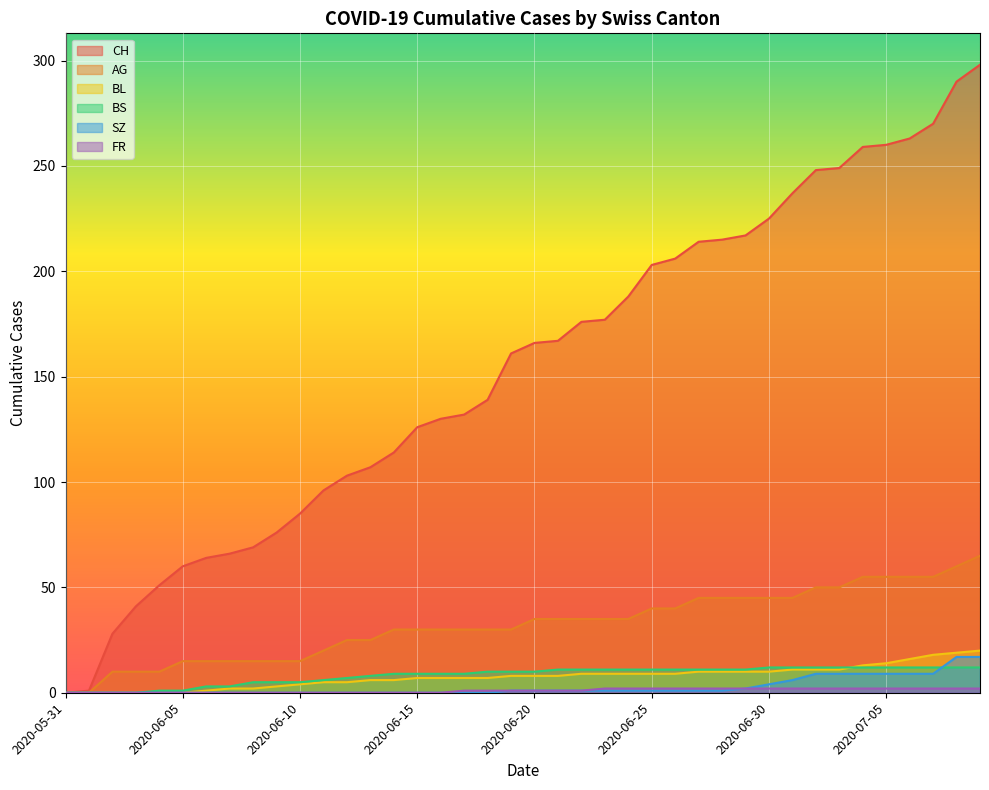

Reading right to left, transcribe all the data shown in this chart.

CH: 2020-07-09=298	2020-07-08=290	2020-07-07=270	2020-07-06=263	2020-07-05=260	2020-07-04=259	2020-07-03=249	2020-07-02=248	2020-07-01=237	2020-06-30=225	2020-06-29=217	2020-06-28=215	2020-06-27=214	2020-06-26=206	2020-06-25=203	2020-06-24=188	2020-06-23=177	2020-06-22=176	2020-06-21=167	2020-06-20=166	2020-06-19=161	2020-06-18=139	2020-06-17=132	2020-06-16=130	2020-06-15=126	2020-06-14=114	2020-06-13=107	2020-06-12=103	2020-06-11=96	2020-06-10=85	2020-06-09=76	2020-06-08=69	2020-06-07=66	2020-06-06=64	2020-06-05=60	2020-06-04=51	2020-06-03=41	2020-06-02=28	2020-06-01=1	2020-05-31=0
AG: 2020-07-09=65	2020-07-08=60	2020-07-07=55	2020-07-06=55	2020-07-05=55	2020-07-04=55	2020-07-03=50	2020-07-02=50	2020-07-01=45	2020-06-30=45	2020-06-29=45	2020-06-28=45	2020-06-27=45	2020-06-26=40	2020-06-25=40	2020-06-24=35	2020-06-23=35	2020-06-22=35	2020-06-21=35	2020-06-20=35	2020-06-19=30	2020-06-18=30	2020-06-17=30	2020-06-16=30	2020-06-15=30	2020-06-14=30	2020-06-13=25	2020-06-12=25	2020-06-11=20	2020-06-10=15	2020-06-09=15	2020-06-08=15	2020-06-07=15	2020-06-06=15	2020-06-05=15	2020-06-04=10	2020-06-03=10	2020-06-02=10	2020-06-01=0	2020-05-31=0
BL: 2020-07-09=20	2020-07-08=19	2020-07-07=18	2020-07-06=16	2020-07-05=14	2020-07-04=13	2020-07-03=11	2020-07-02=11	2020-07-01=11	2020-06-30=10	2020-06-29=10	2020-06-28=10	2020-06-27=10	2020-06-26=9	2020-06-25=9	2020-06-24=9	2020-06-23=9	2020-06-22=9	2020-06-21=8	2020-06-20=8	2020-06-19=8	2020-06-18=7	2020-06-17=7	2020-06-16=7	2020-06-15=7	2020-06-14=6	2020-06-13=6	2020-06-12=5	2020-06-11=5	2020-06-10=4	2020-06-09=3	2020-06-08=2	2020-06-07=2	2020-06-06=1	2020-06-05=0	2020-06-04=0	2020-06-03=0	2020-06-02=0	2020-06-01=0	2020-05-31=0
BS: 2020-07-09=12	2020-07-08=12	2020-07-07=12	2020-07-06=12	2020-07-05=12	2020-07-04=12	2020-07-03=12	2020-07-02=12	2020-07-01=12	2020-06-30=12	2020-06-29=11	2020-06-28=11	2020-06-27=11	2020-06-26=11	2020-06-25=11	2020-06-24=11	2020-06-23=11	2020-06-22=11	2020-06-21=11	2020-06-20=10	2020-06-19=10	2020-06-18=10	2020-06-17=9	2020-06-16=9	2020-06-15=9	2020-06-14=9	2020-06-13=8	2020-06-12=7	2020-06-11=6	2020-06-10=5	2020-06-09=5	2020-06-08=5	2020-06-07=3	2020-06-06=3	2020-06-05=1	2020-06-04=1	2020-06-03=0	2020-06-02=0	2020-06-01=0	2020-05-31=0
SZ: 2020-07-09=17	2020-07-08=17	2020-07-07=9	2020-07-06=9	2020-07-05=9	2020-07-04=9	2020-07-03=9	2020-07-02=9	2020-07-01=6	2020-06-30=4	2020-06-29=2	2020-06-28=1	2020-06-27=1	2020-06-26=1	2020-06-25=1	2020-06-24=1	2020-06-23=1	2020-06-22=1	2020-06-21=1	2020-06-20=1	2020-06-19=1	2020-06-18=0	2020-06-17=0	2020-06-16=0	2020-06-15=0	2020-06-14=0	2020-06-13=0	2020-06-12=0	2020-06-11=0	2020-06-10=0	2020-06-09=0	2020-06-08=0	2020-06-07=0	2020-06-06=0	2020-06-05=0	2020-06-04=0	2020-06-03=0	2020-06-02=0	2020-06-01=0	2020-05-31=0
FR: 2020-07-09=2	2020-07-08=2	2020-07-07=2	2020-07-06=2	2020-07-05=2	2020-07-04=2	2020-07-03=2	2020-07-02=2	2020-07-01=2	2020-06-30=2	2020-06-29=2	2020-06-28=2	2020-06-27=2	2020-06-26=2	2020-06-25=2	2020-06-24=2	2020-06-23=2	2020-06-22=1	2020-06-21=1	2020-06-20=1	2020-06-19=1	2020-06-18=1	2020-06-17=1	2020-06-16=0	2020-06-15=0	2020-06-14=0	2020-06-13=0	2020-06-12=0	2020-06-11=0	2020-06-10=0	2020-06-09=0	2020-06-08=0	2020-06-07=0	2020-06-06=0	2020-06-05=0	2020-06-04=0	2020-06-03=0	2020-06-02=0	2020-06-01=0	2020-05-31=0